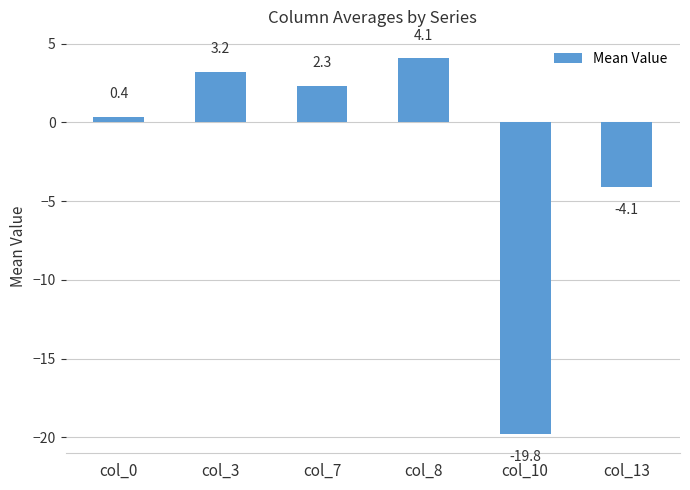

Between col_13 and col_8, which is larger?

col_8